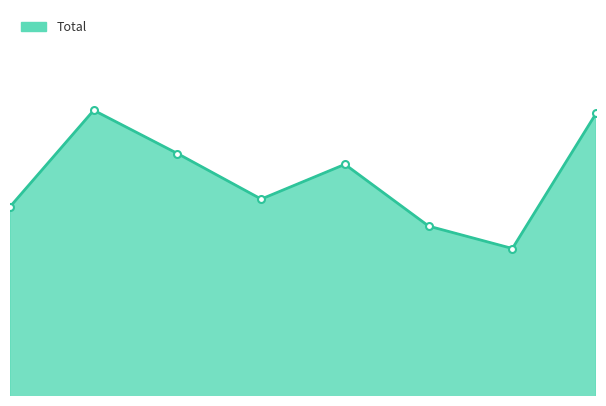

How many lines are shown in the chart?

1